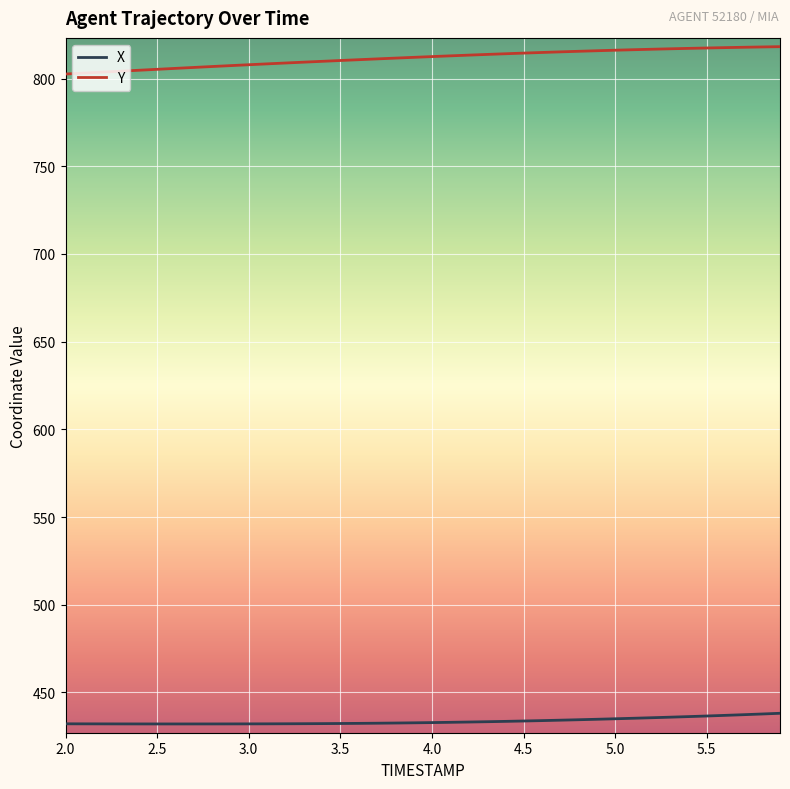

Which series has the widest spread of values?

Y